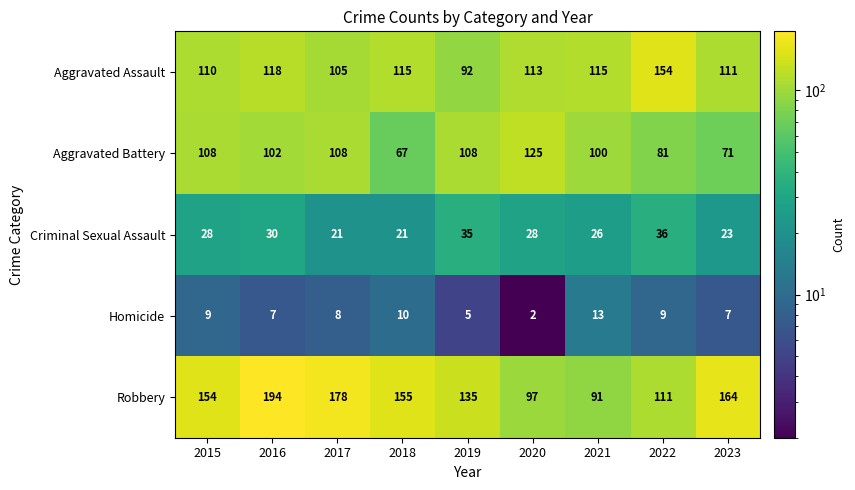

At which label is Aggravated Battery closest to 96?

2021